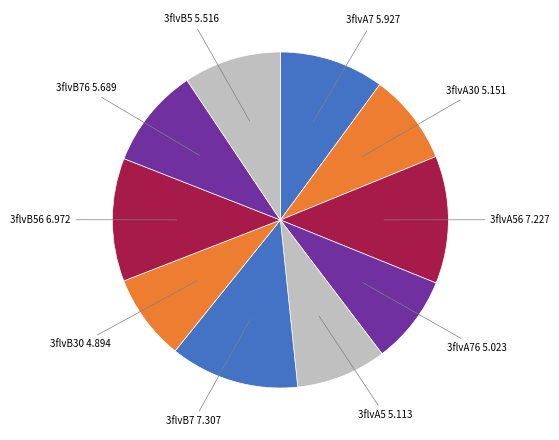

Does 3flvA7 5.927 account for over 50% of the chart?

No